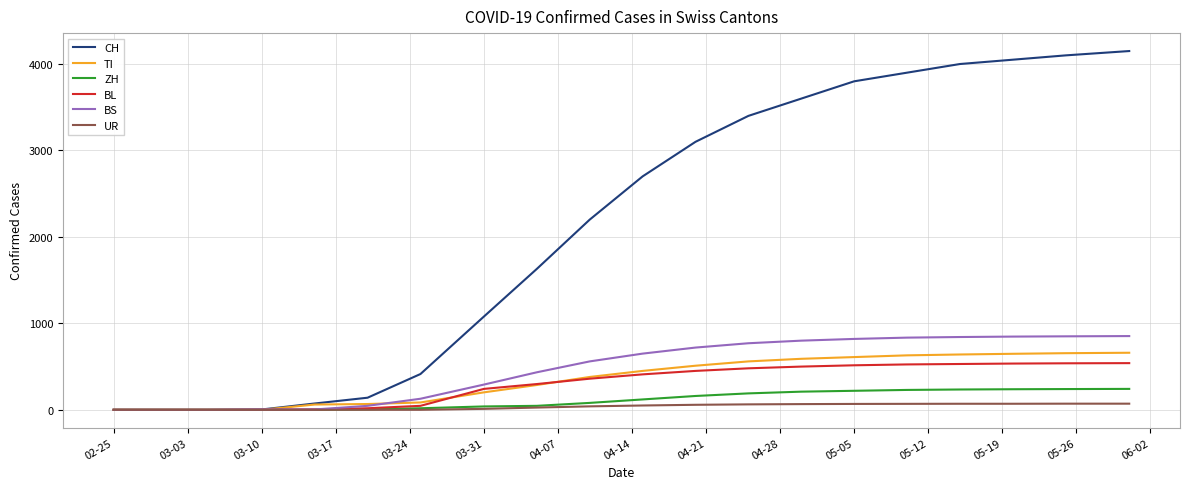

Which series has the widest spread of values?

CH